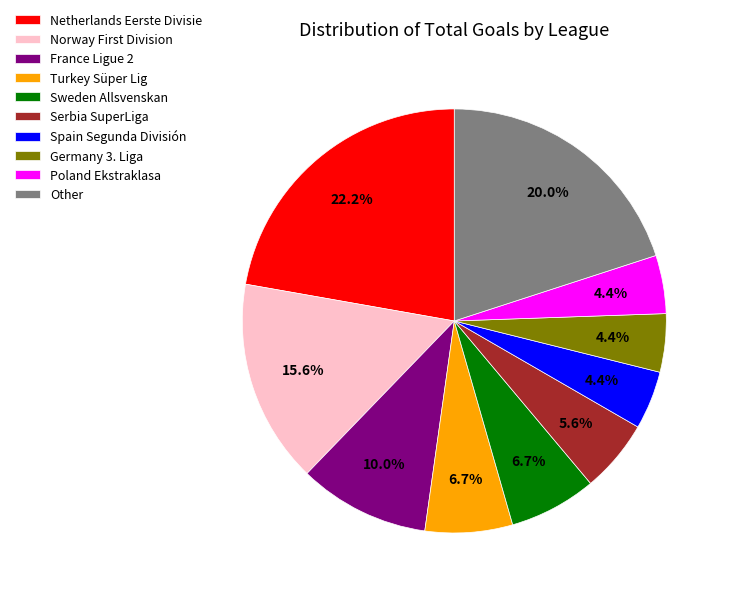

What is the largest slice in the pie chart?

Netherlands Eerste Divisie